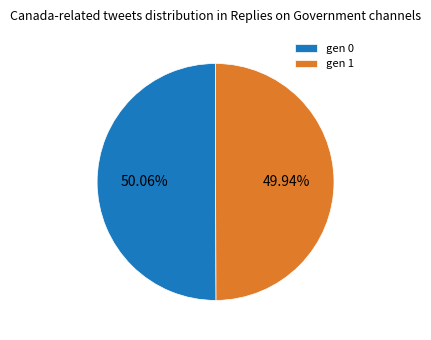

Does any single category account for the majority?

Yes